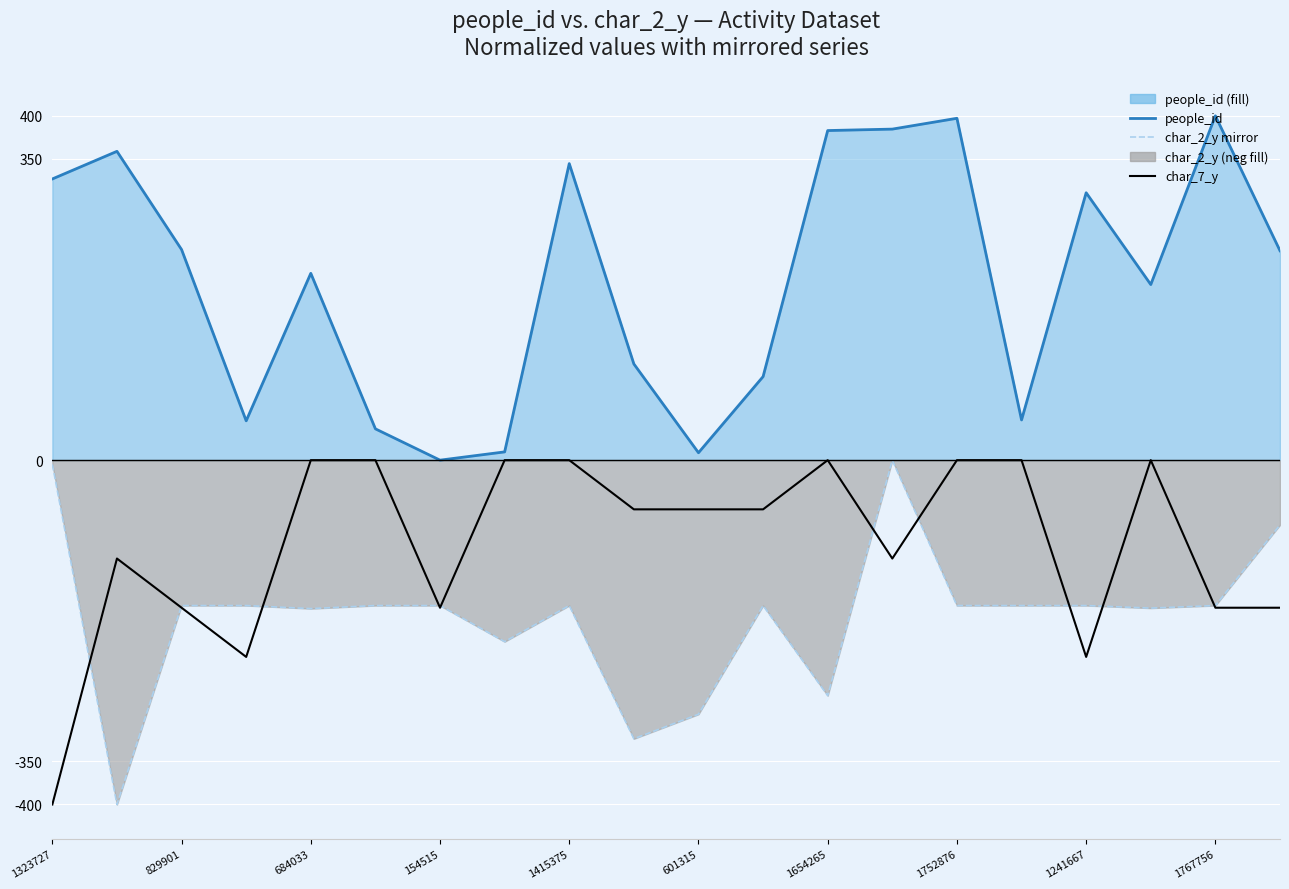

Rank the series by their maximum value, from highest to lowest.

people_id line, char_2_y mirror, char_7_y